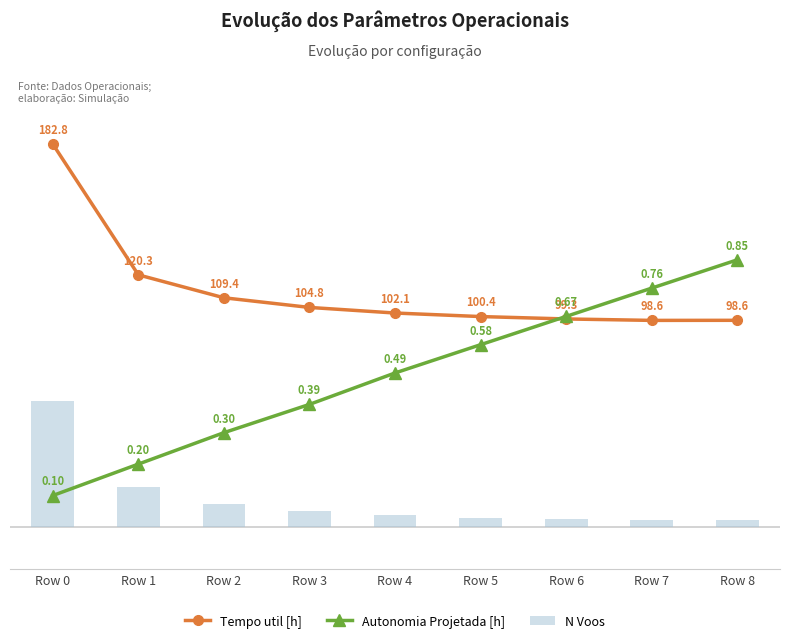

What is the difference between the Autonomia Projetada [h] values at Row 6 and Row 3?

42.0